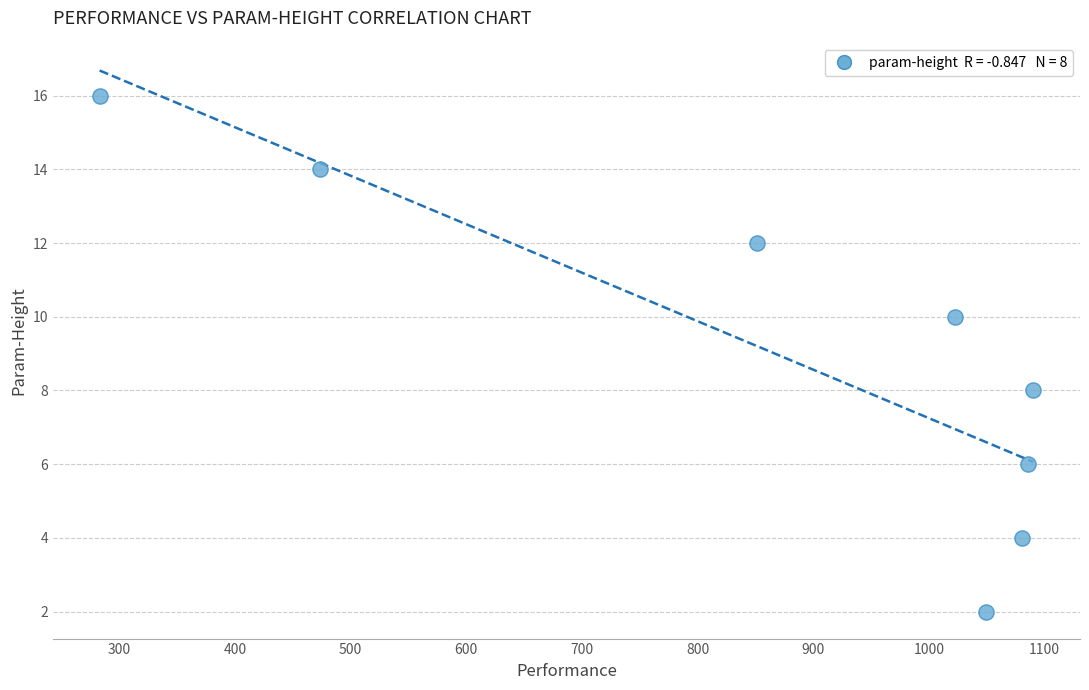

What is the average Y value?

9